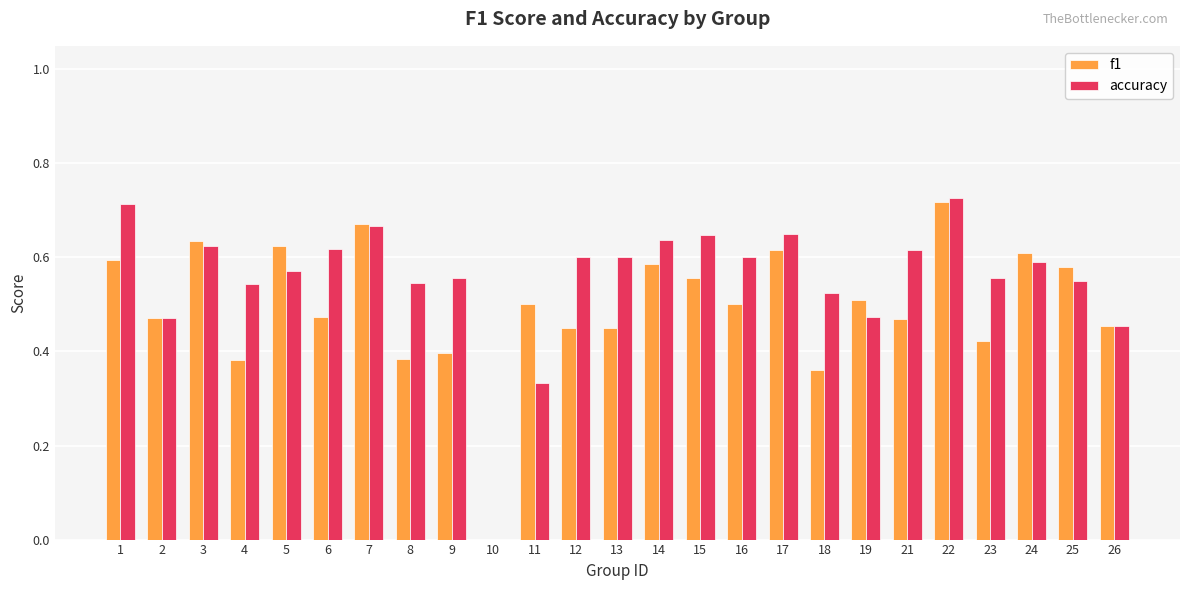

Is the value of accuracy at 25 greater than the value of f1 at 7?

No